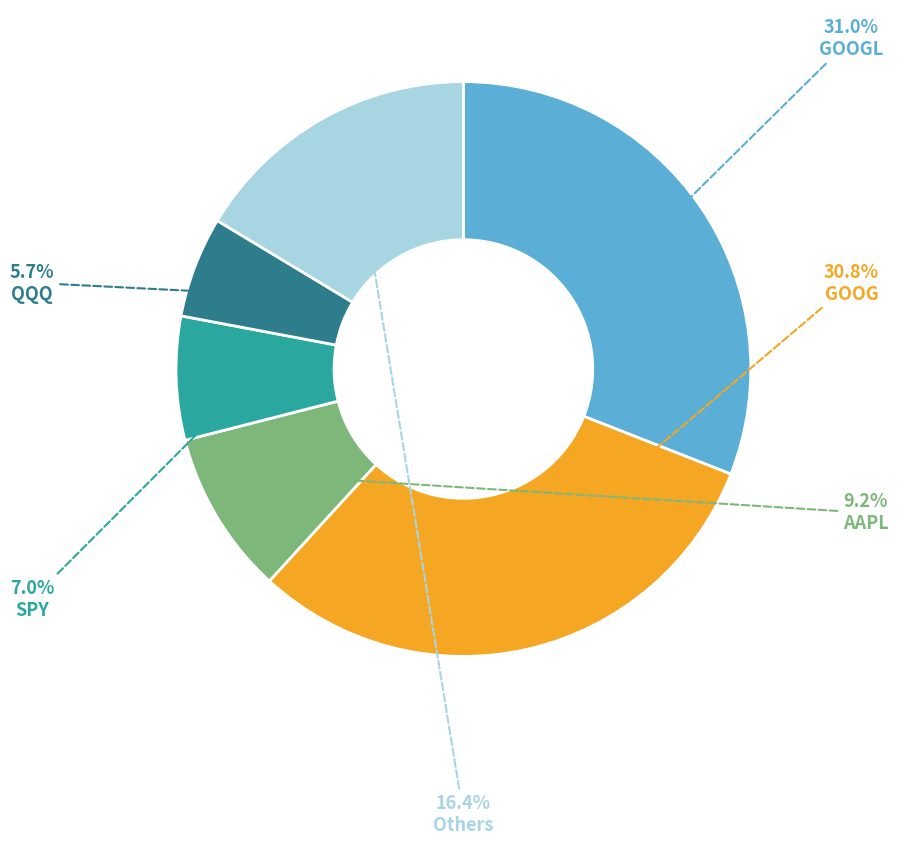

Is there a majority slice in this chart?

No